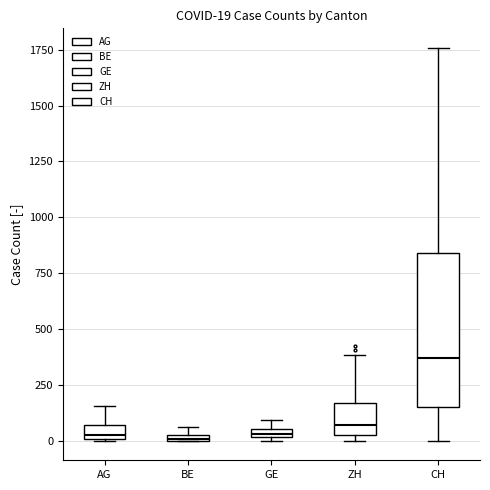

Comparing the boxes themselves (not the whiskers), which one is the tallest?

CH